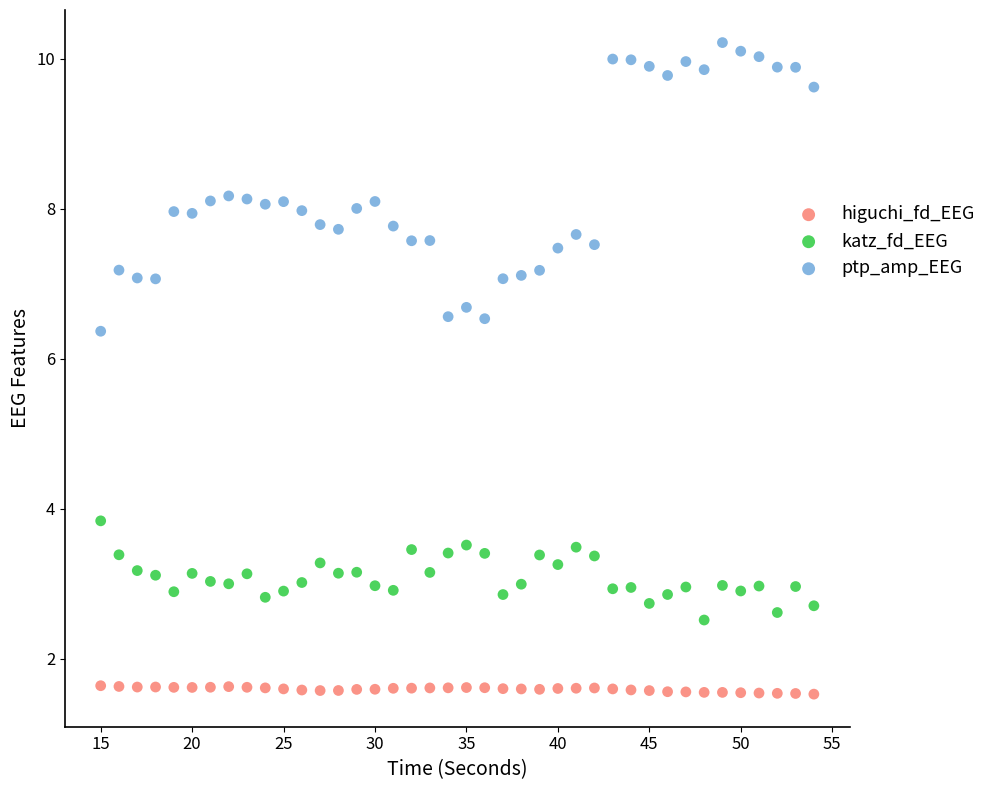

What are all the series names shown in the legend?

higuchi_fd_EEG, katz_fd_EEG, ptp_amp_EEG